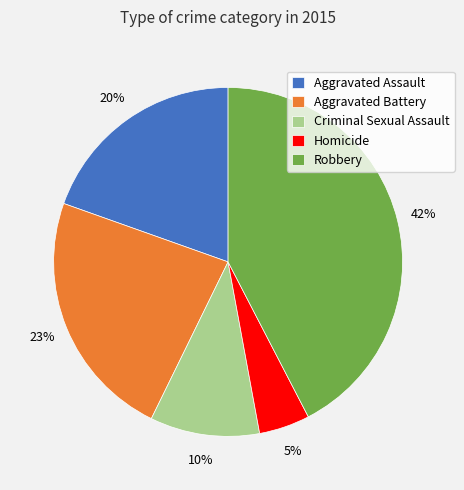

Does Homicide represent more than half of the total?

No